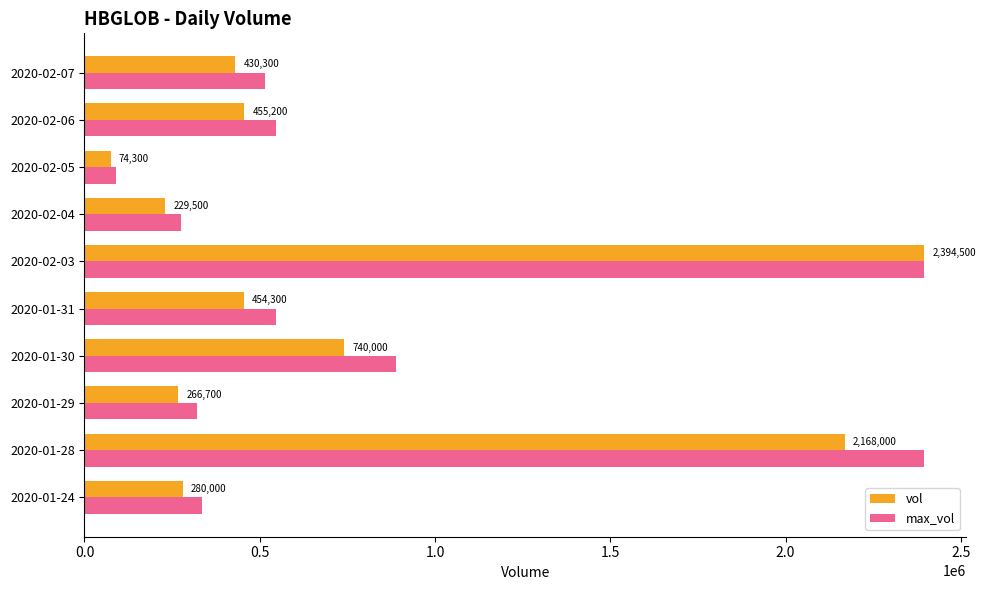

What is the approximate value of max_vol at 2020-02-06?

546240